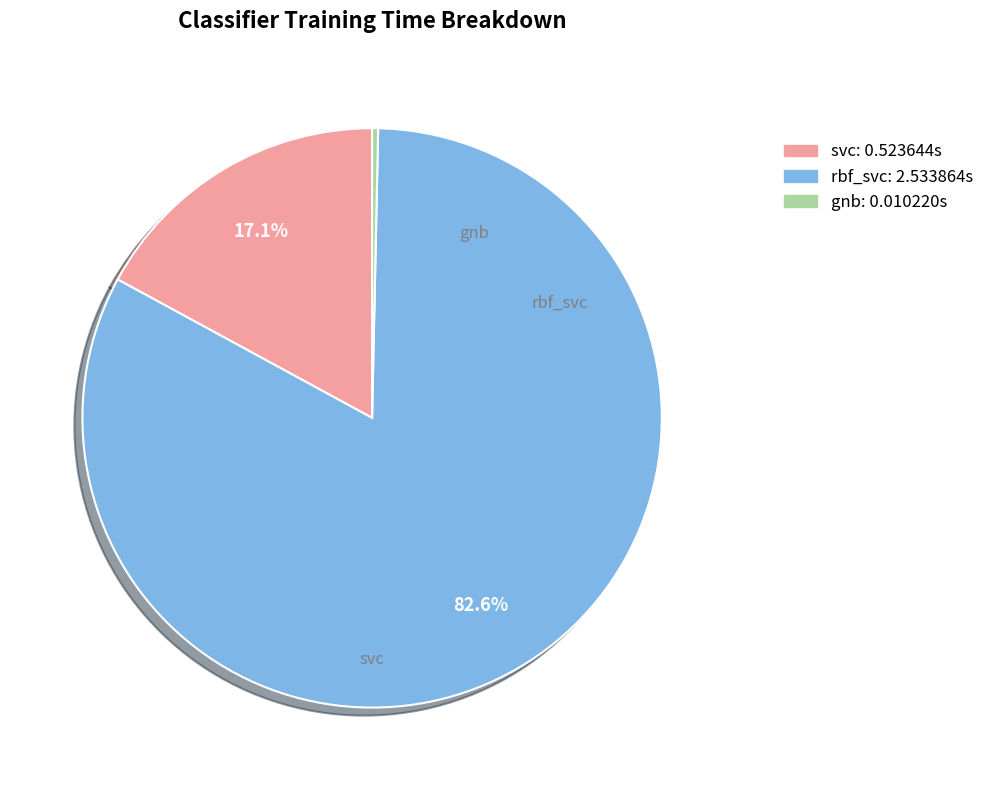

Is there a majority slice in this chart?

Yes